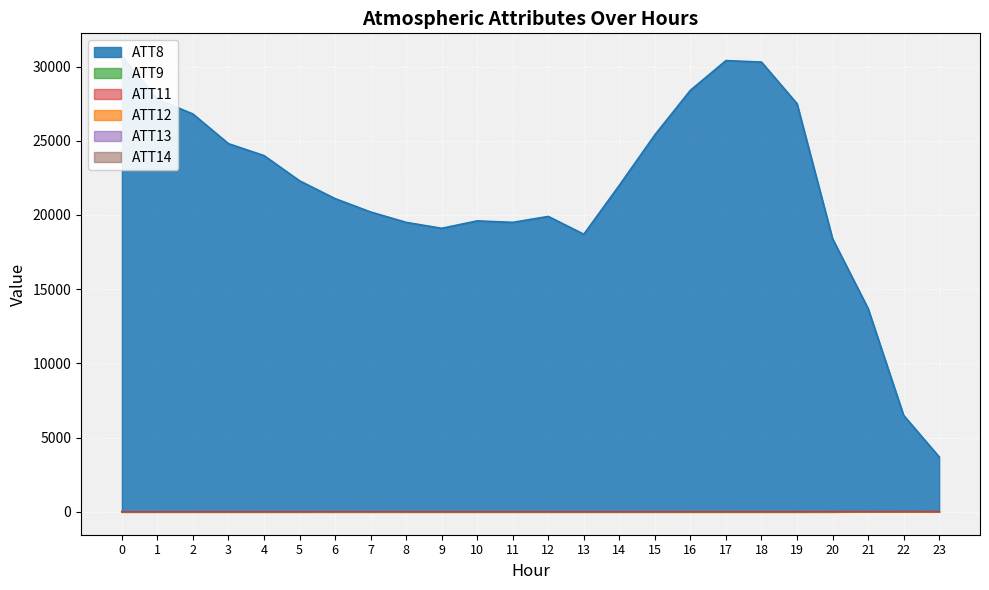

Count the number of data series in this chart.

6